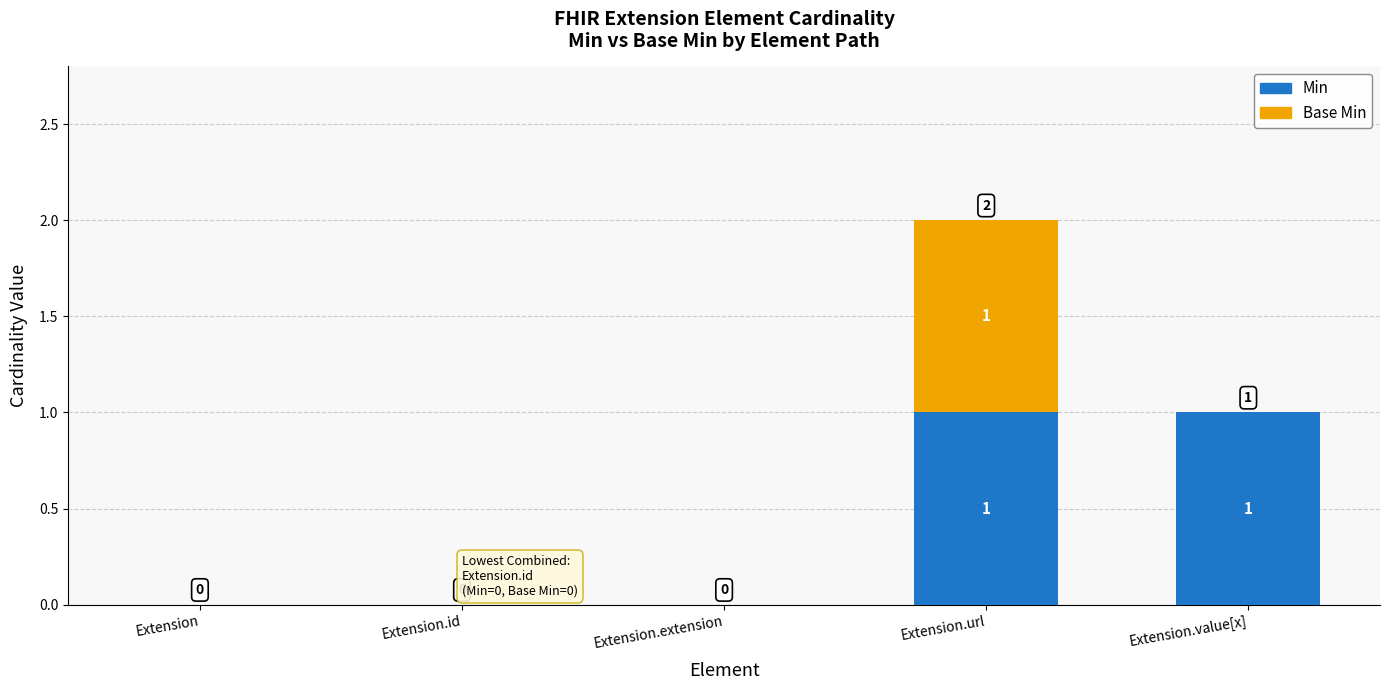

The value of Min at Extension is 1. True or false?

False